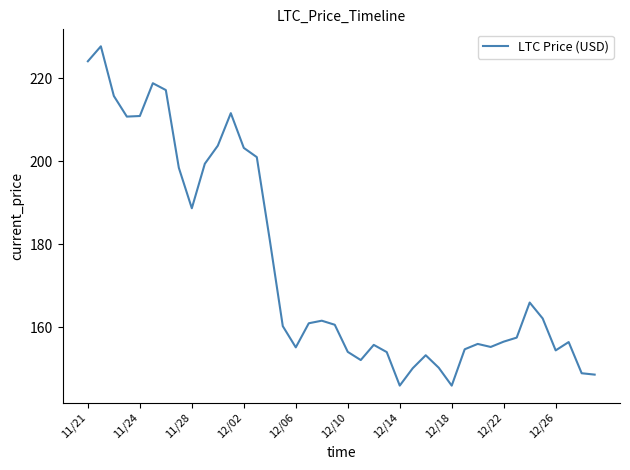

What is the difference between the maximum and minimum values?

81.8